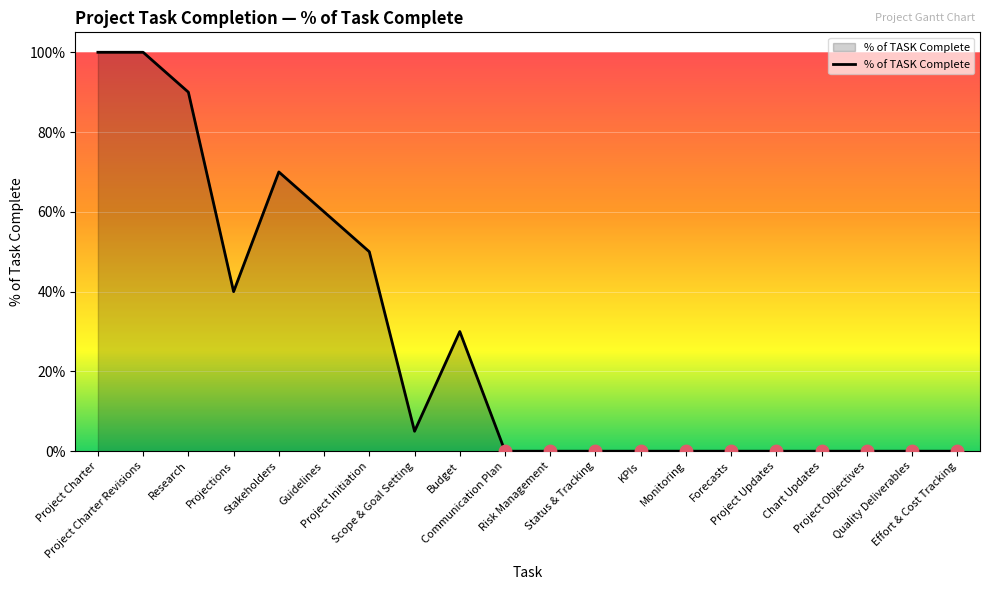

What is the change in value from Stakeholders to Status & Tracking?

-0.7